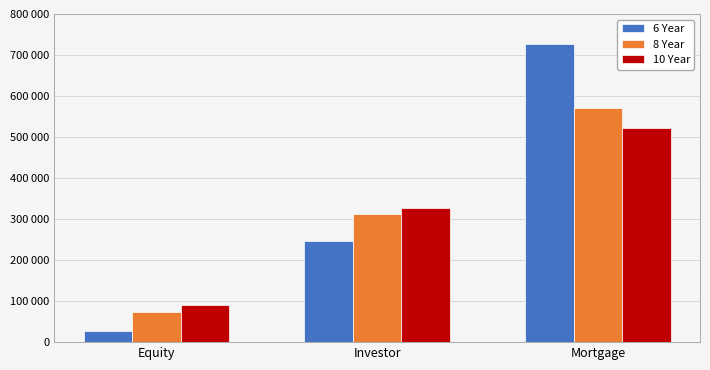

Is it true that 10 Year equals 762395.5 at Mortgage?

False